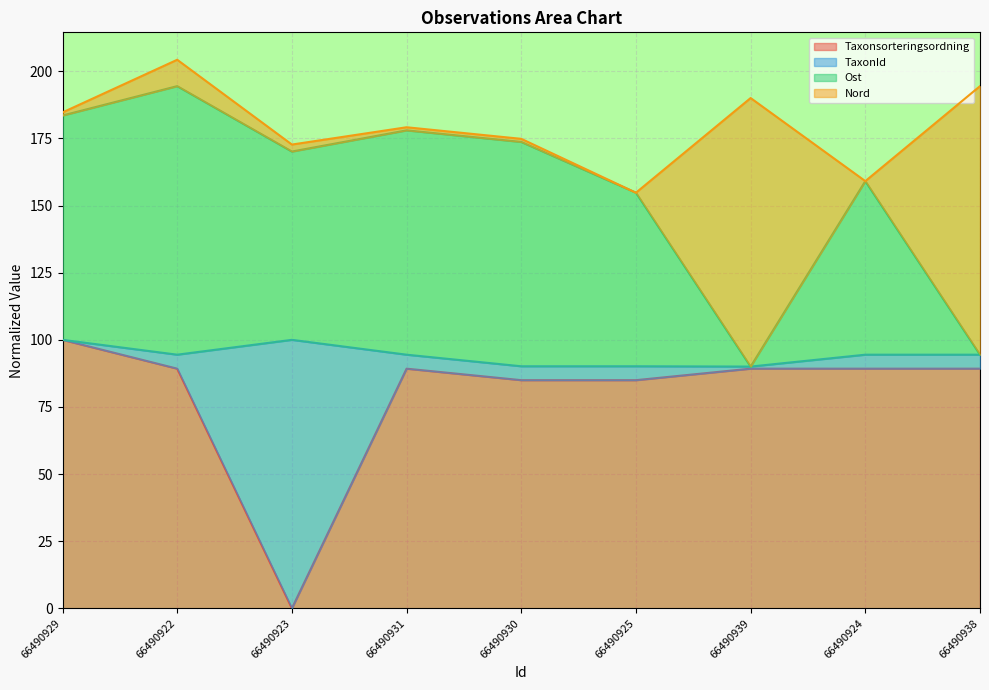

The Ost series shows 94.5 at 66490938. True or false?

True